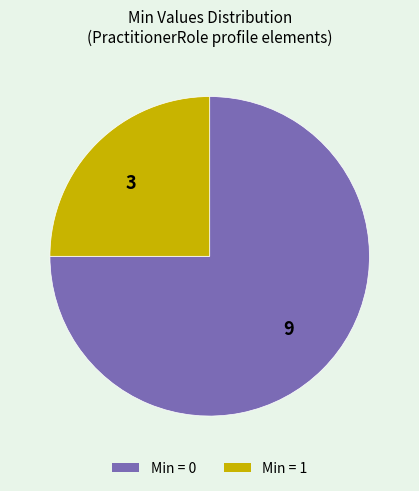

Which category has the smallest portion of the pie?

3